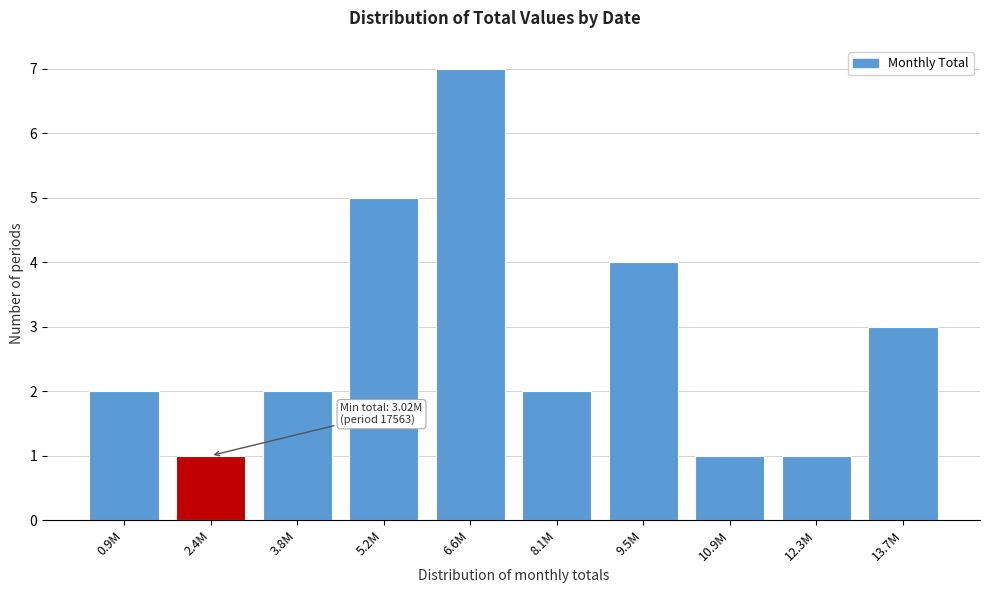

Reading left to right, extract all data points from this chart.

0.9M=2	2.4M=1	3.8M=2	5.2M=5	6.6M=7	8.1M=2	9.5M=4	10.9M=1	12.3M=1	13.7M=3